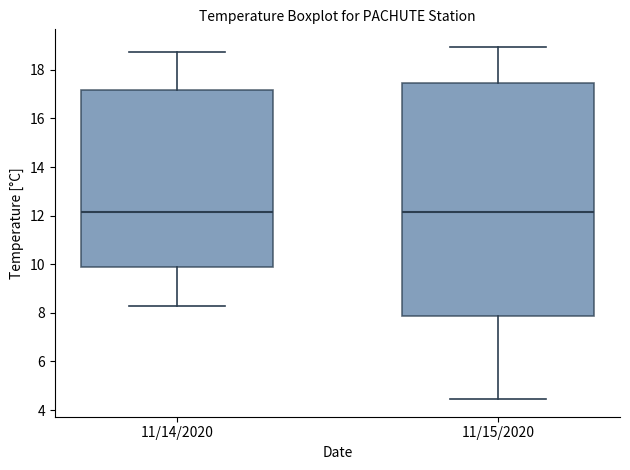

Reading left to right, read every box against the y-axis: the position of its median line, the range the box covers, and the ends of its whiskers. The values are not printed on the chart, so give them approximately, as read against the axis.

11/14/2020: median 12.2, box 9.8 to 17.2, whiskers 8.2 to 18.8
11/15/2020: median 12.2, box 7.8 to 17.4, whiskers 4.4 to 19.0